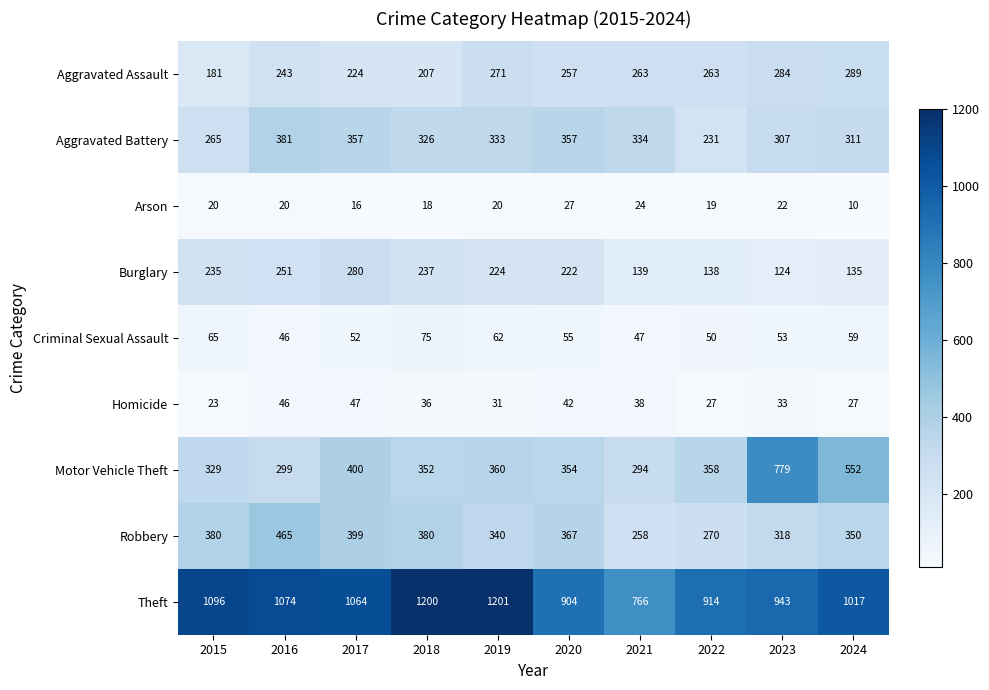

What is the difference between the highest and lowest values at 2024?

1007